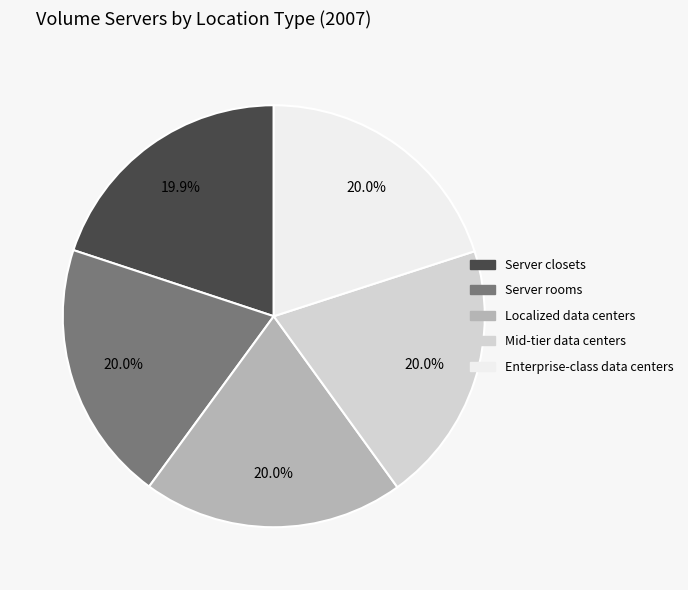

To the nearest percent, what is the average slice percentage?

20%